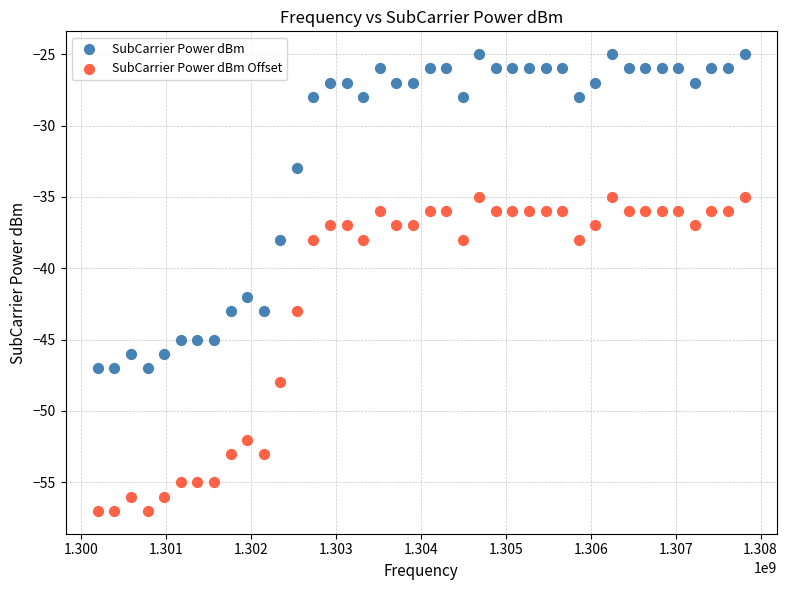

Which series reaches the maximum Y coordinate?

SubCarrier Power dBm